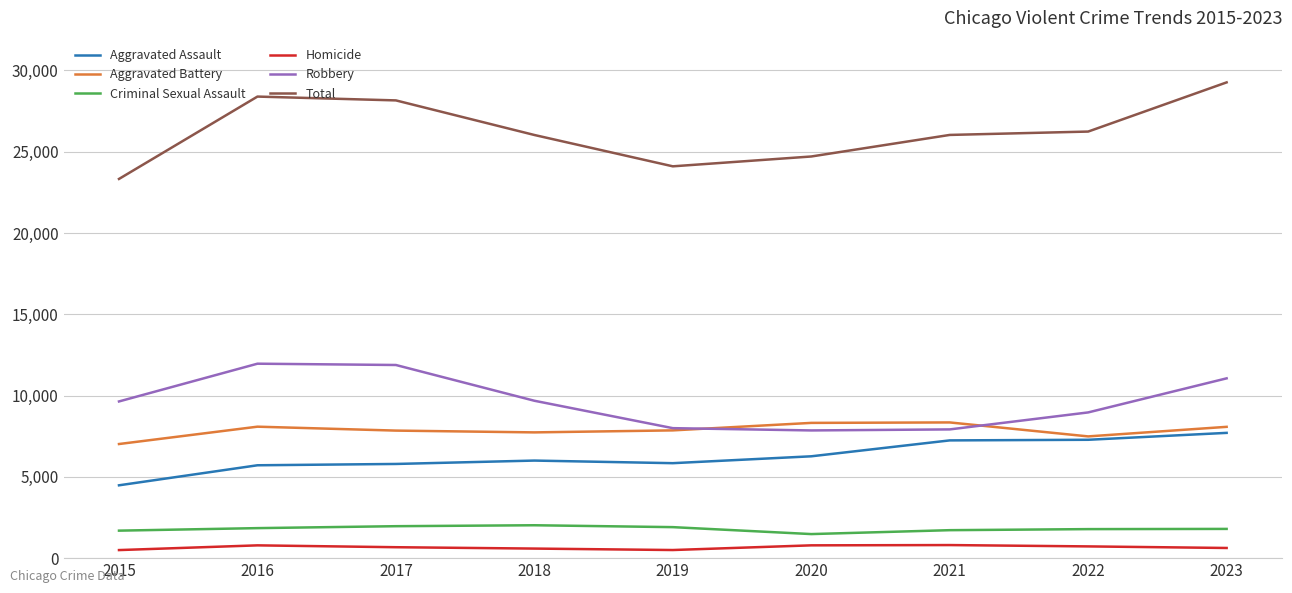

True or false: Total and Criminal Sexual Assault cross at least once.

False